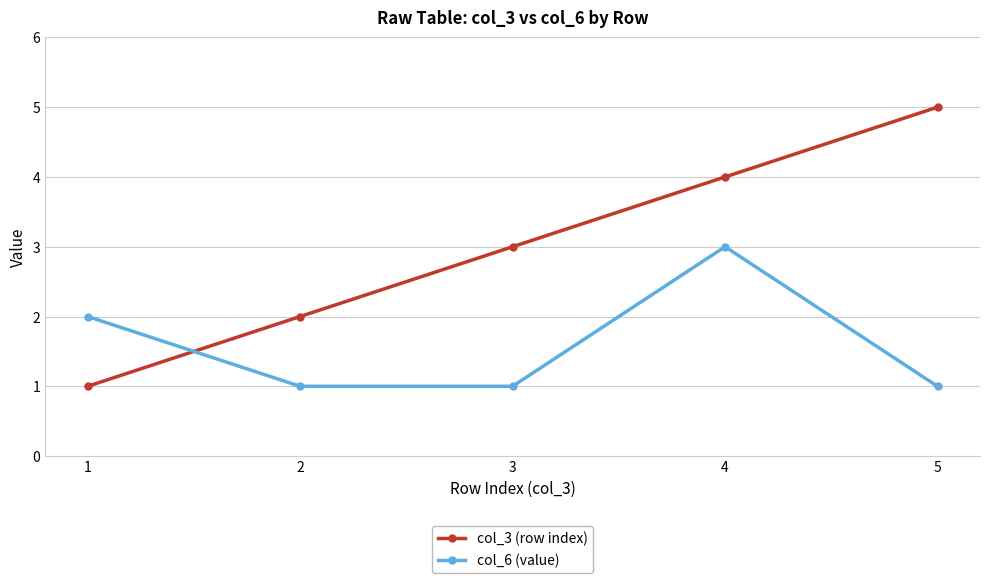

Reading left to right, transcribe all the data shown in this chart.

col_3 (row index): 1	2	3	4	5
col_6 (value): 2	1	1	3	1